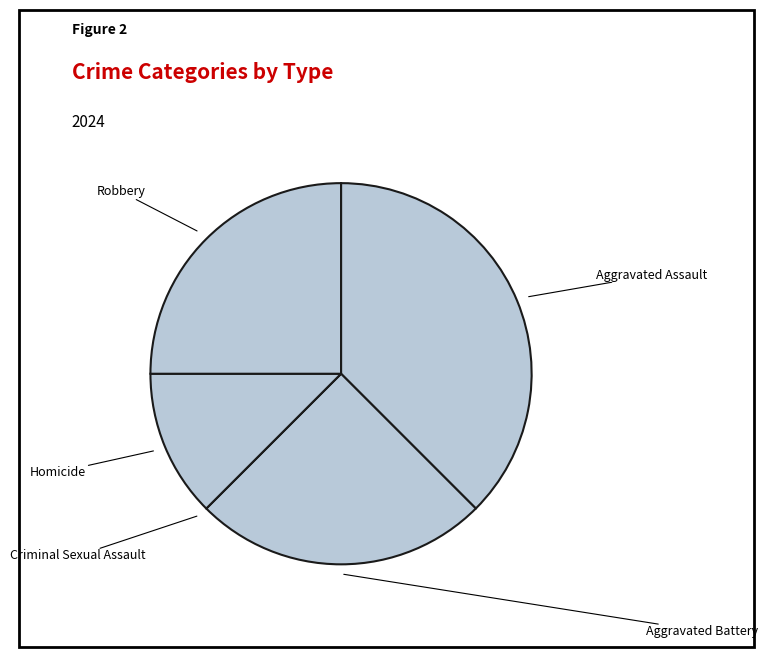

What is the ratio of the value at Robbery to the value at Aggravated Assault?

0.7